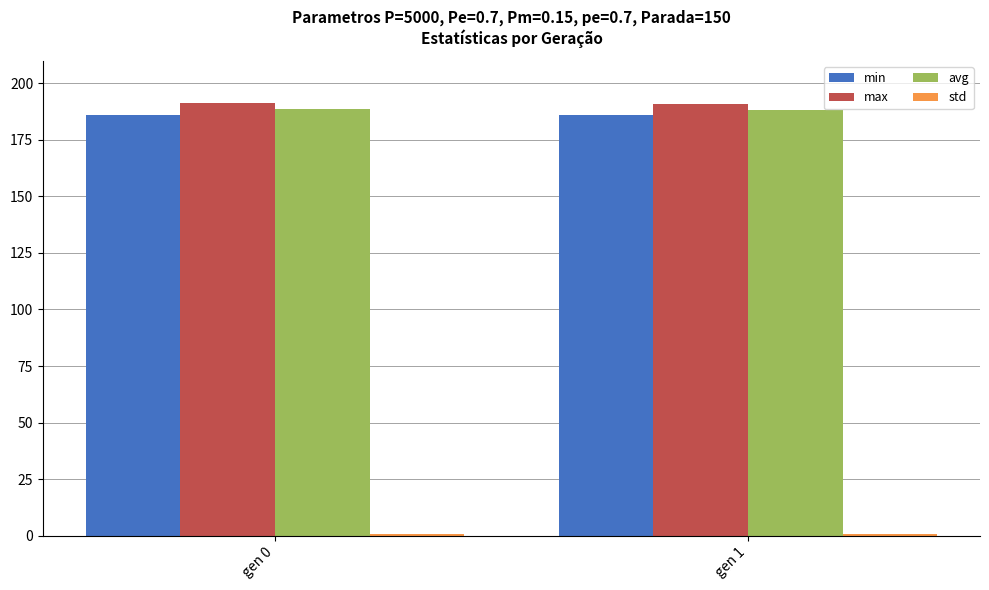

What is the lowest value of the max series?

191.0